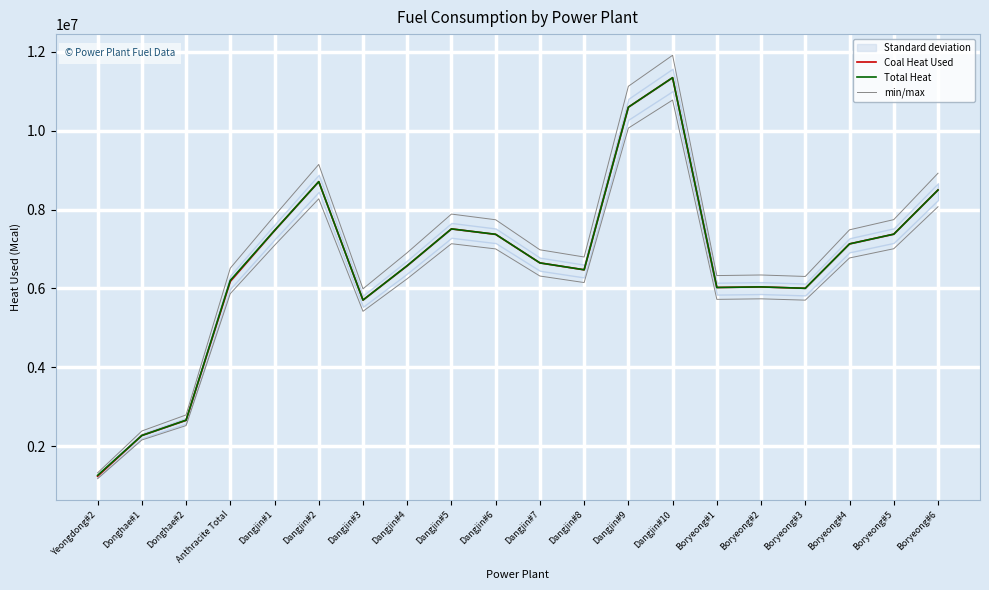

How many categories are shown in the chart?

20